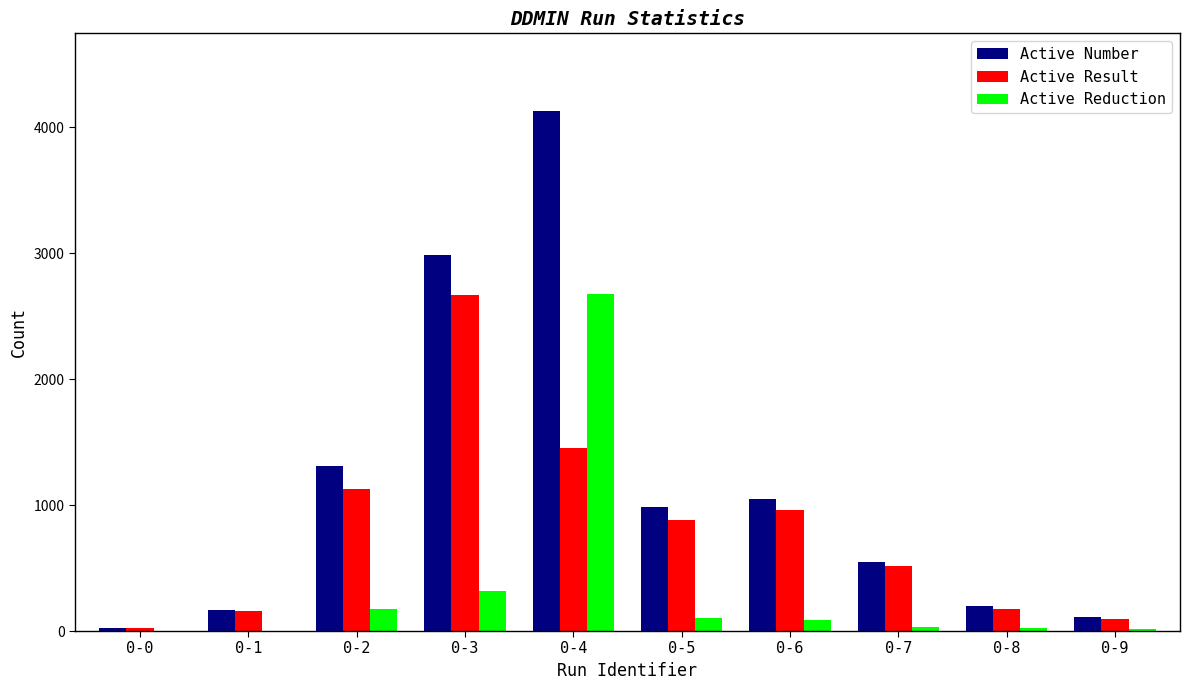

What is the average value of the Active Reduction series?

343